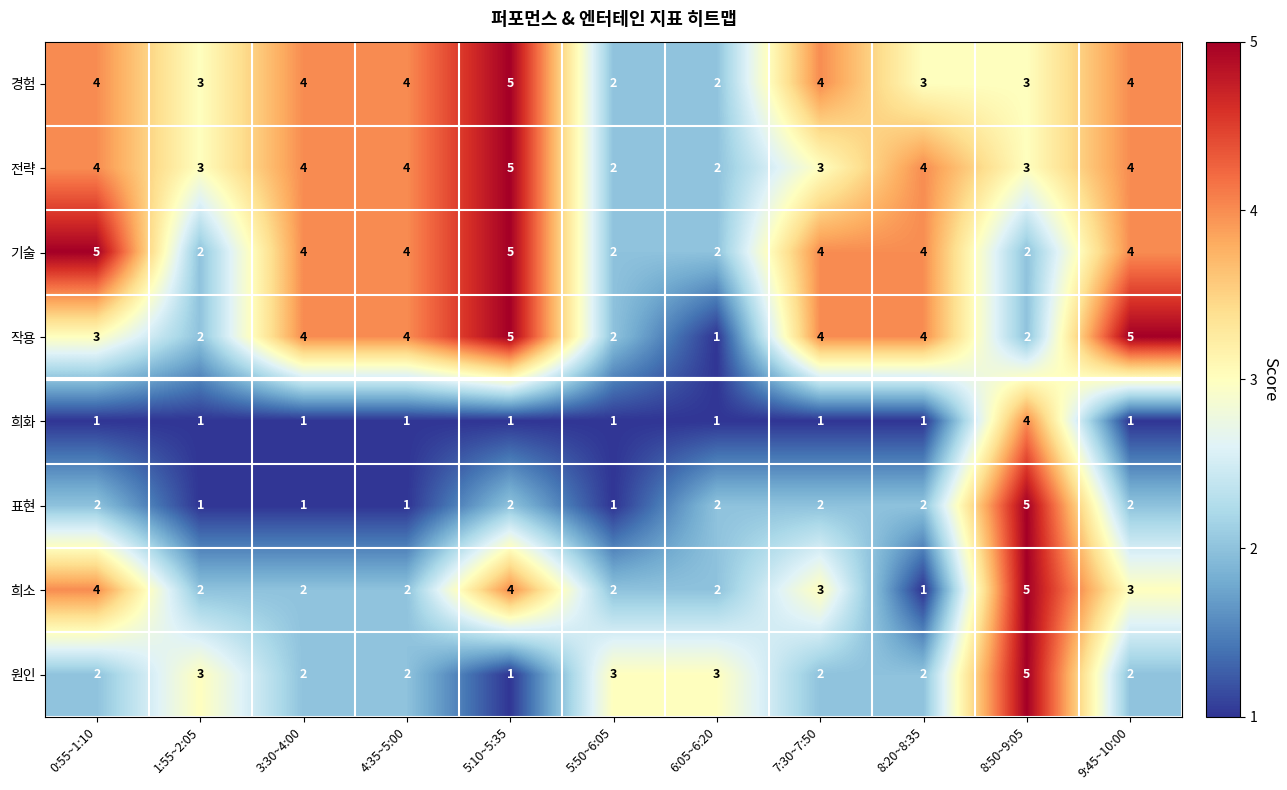

Where does the 희소 series first go above 2?

0:55~1:10